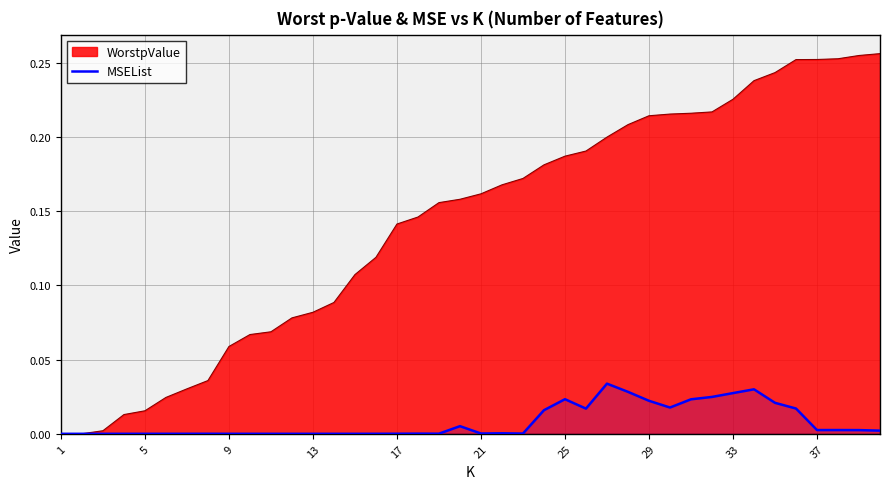

Which series has the largest total across all categories?

WorstpValue